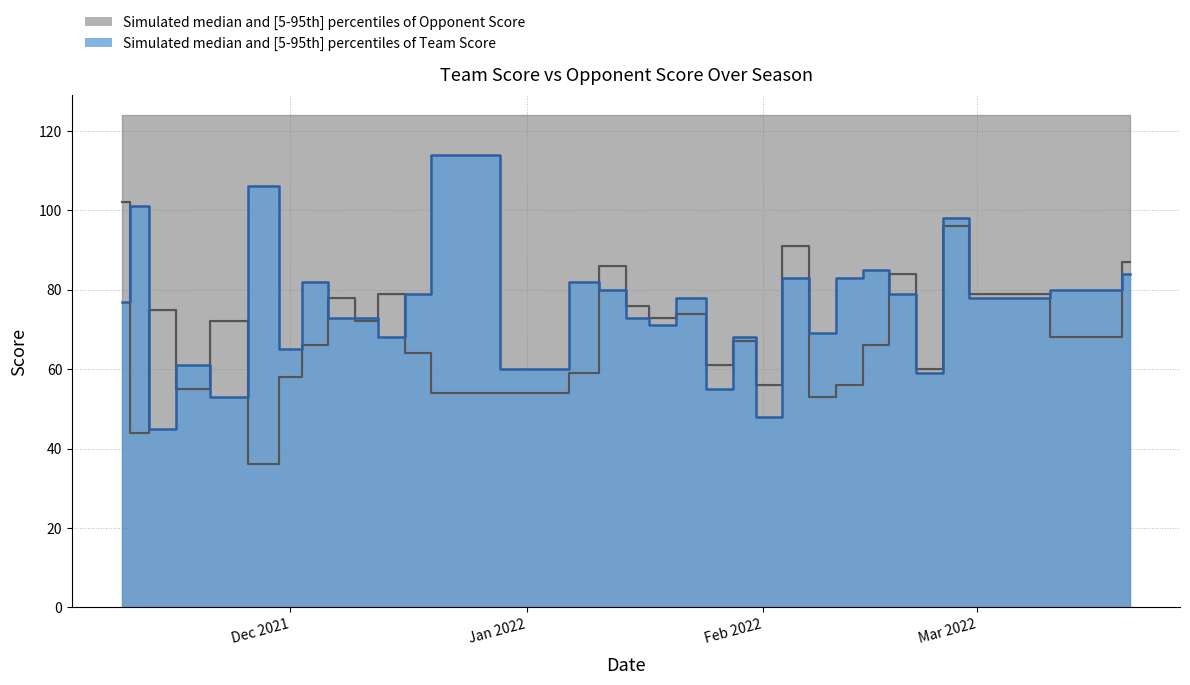

After their last crossing, which series has the higher values: Opponent Score median or Team Score median?

Opponent Score median